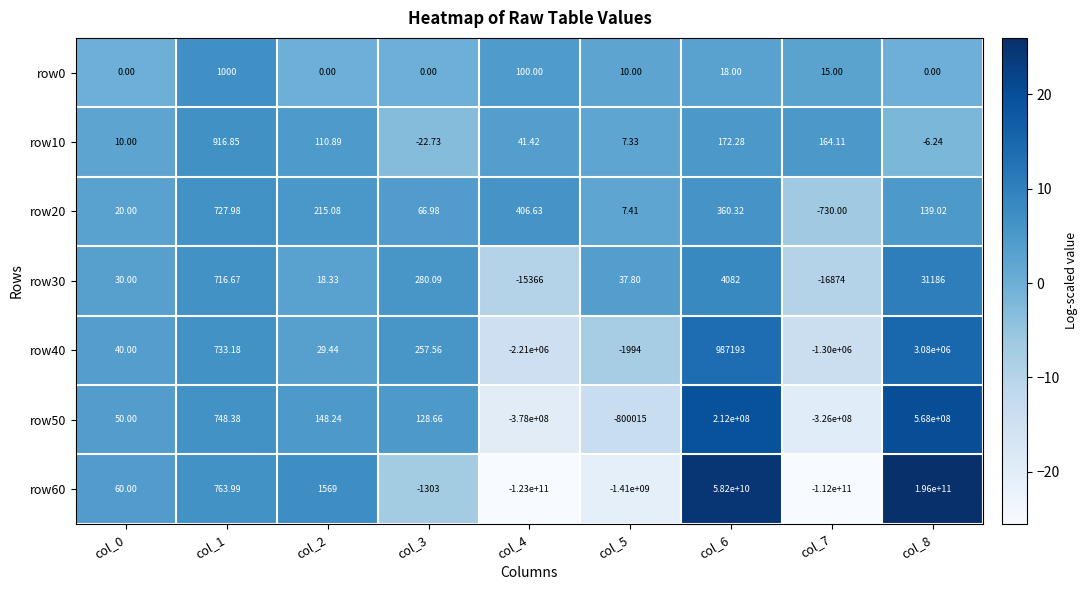

Is the value of row60 at col_3 greater than the value of row10 at col_1?

No